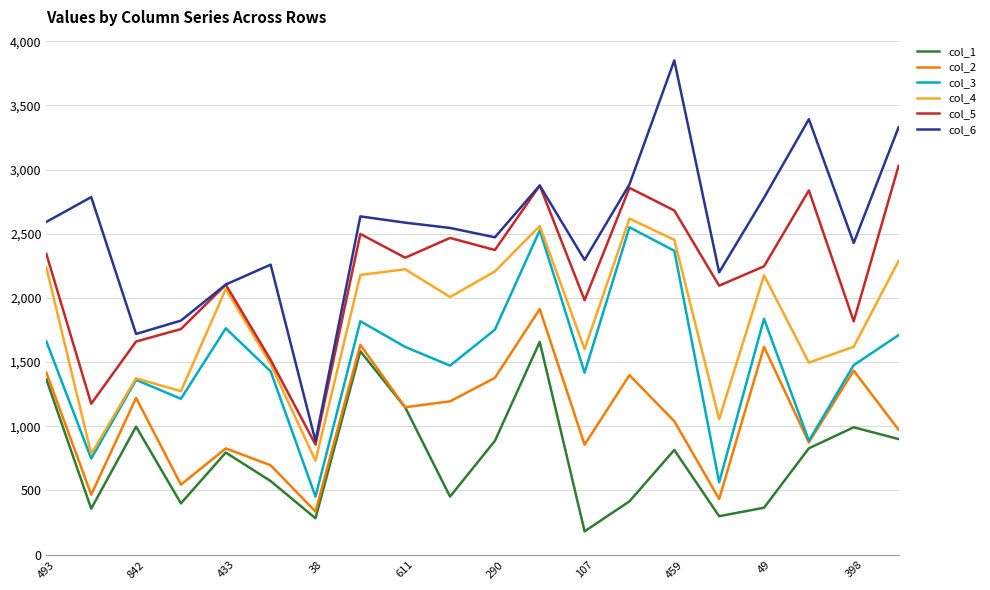

What are all the series names shown in the legend?

col_1, col_2, col_3, col_4, col_5, col_6